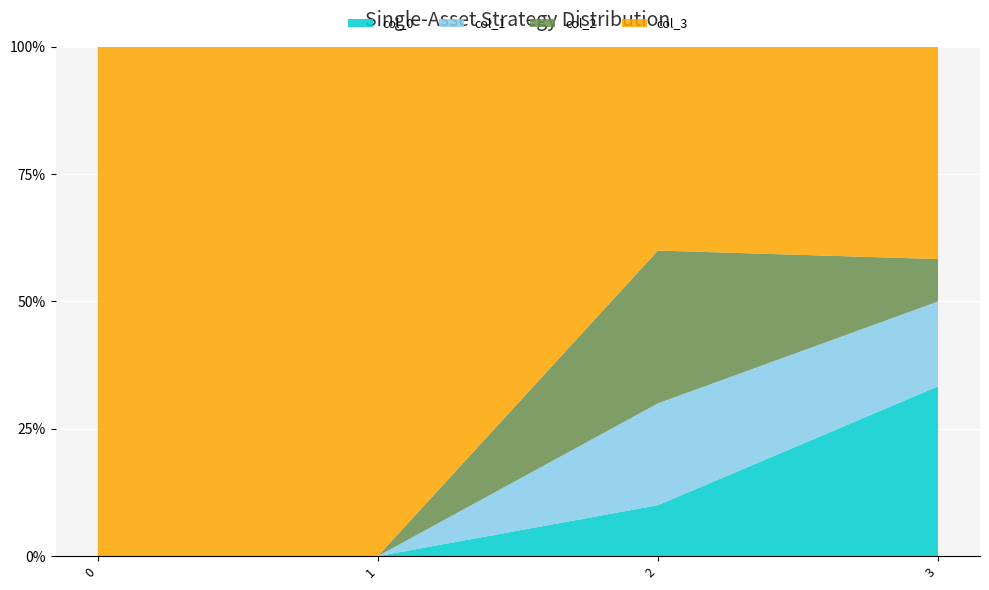

Reading left to right, what are all the values shown in this chart?

col_3: 0=1	1=1	2=4	3=5
col_2: 0=0	1=0	2=3	3=1
col_1: 0=0	1=0	2=2	3=2
col_0: 0=0	1=0	2=1	3=4